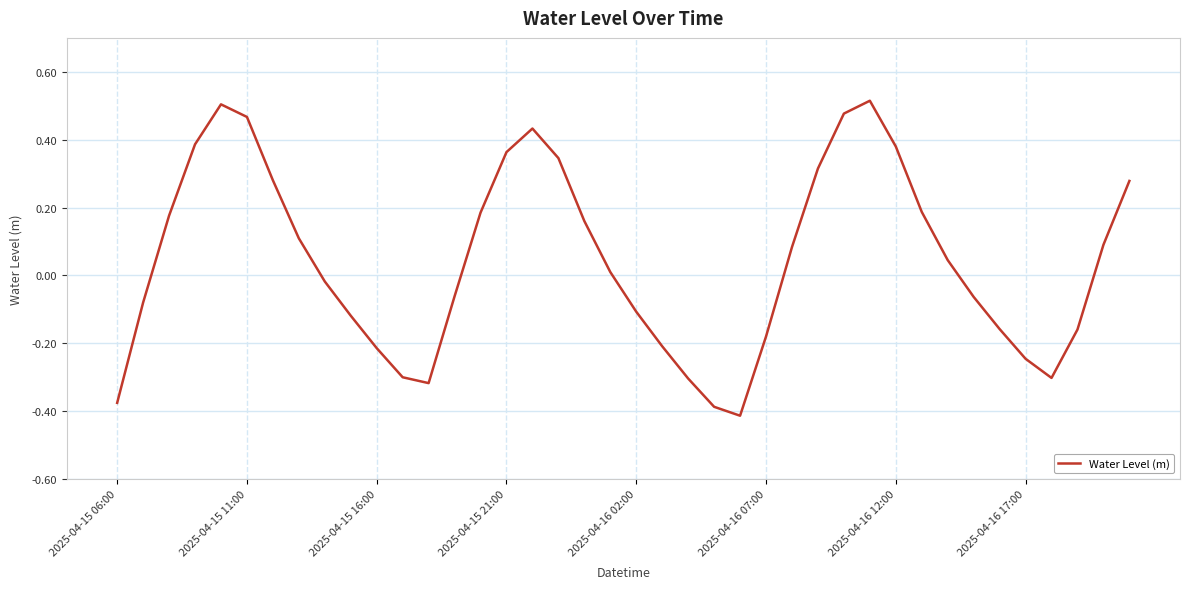

How many lines are shown in the chart?

1